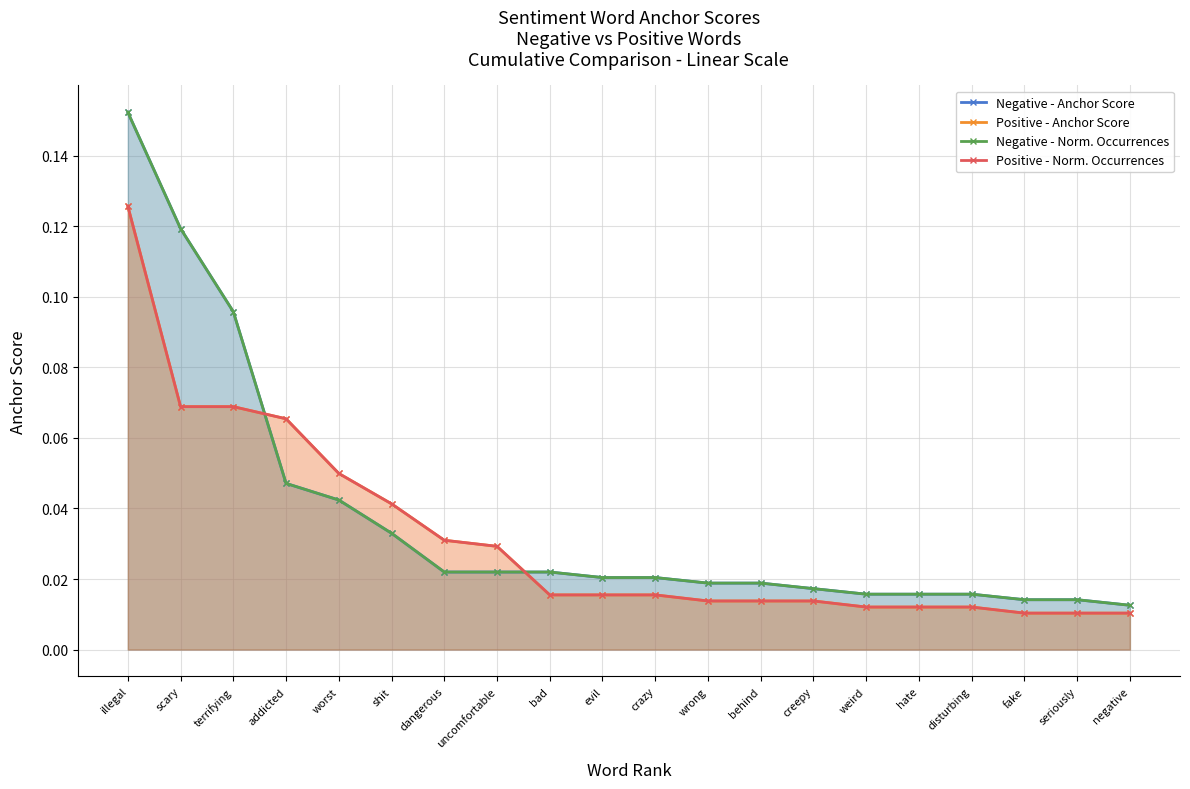

True or false: Negative - Norm. Occurrences and Positive - Anchor Score intersect in this chart.

True